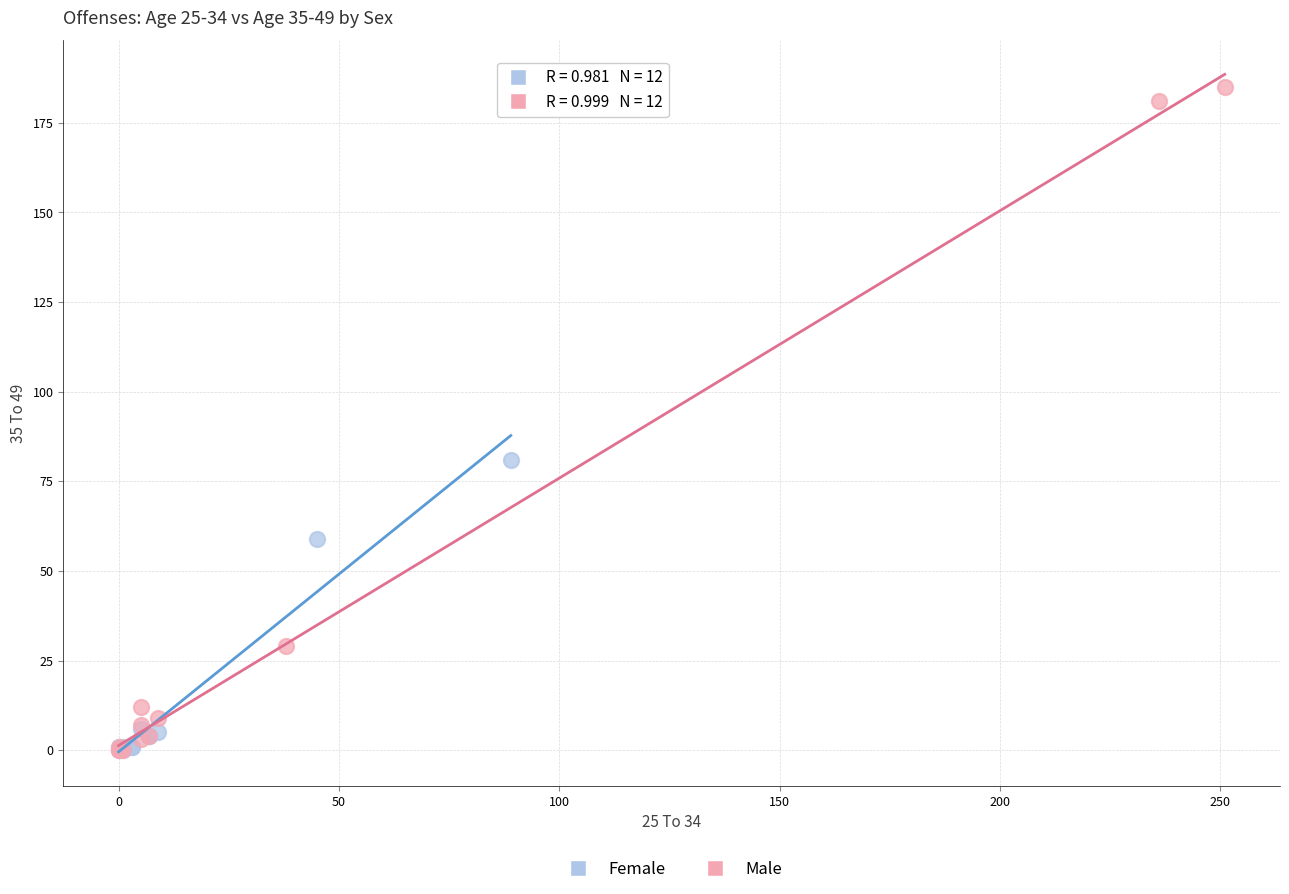

Which series contains the highest Y value?

Male